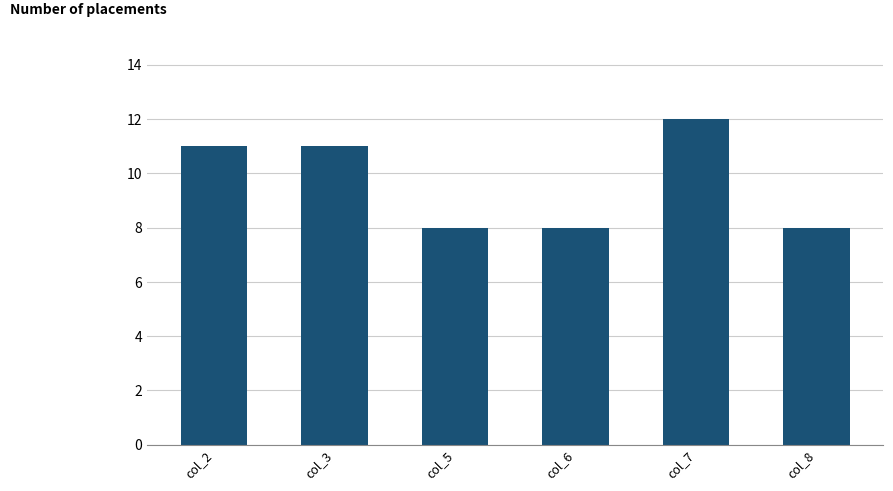

True or false: the data shows 8 at col_7.

False